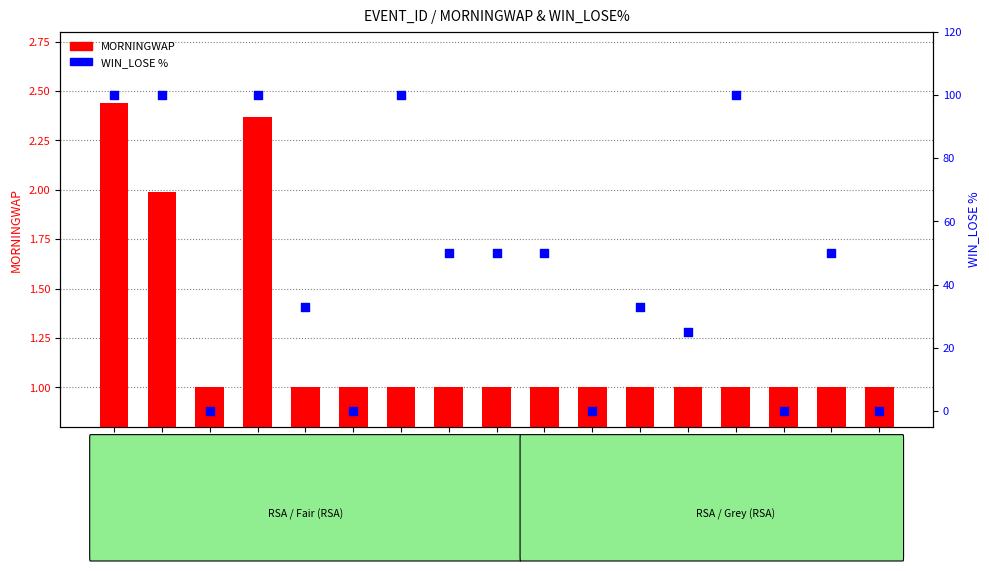

What is the total value across all series at 115844544?

51.0